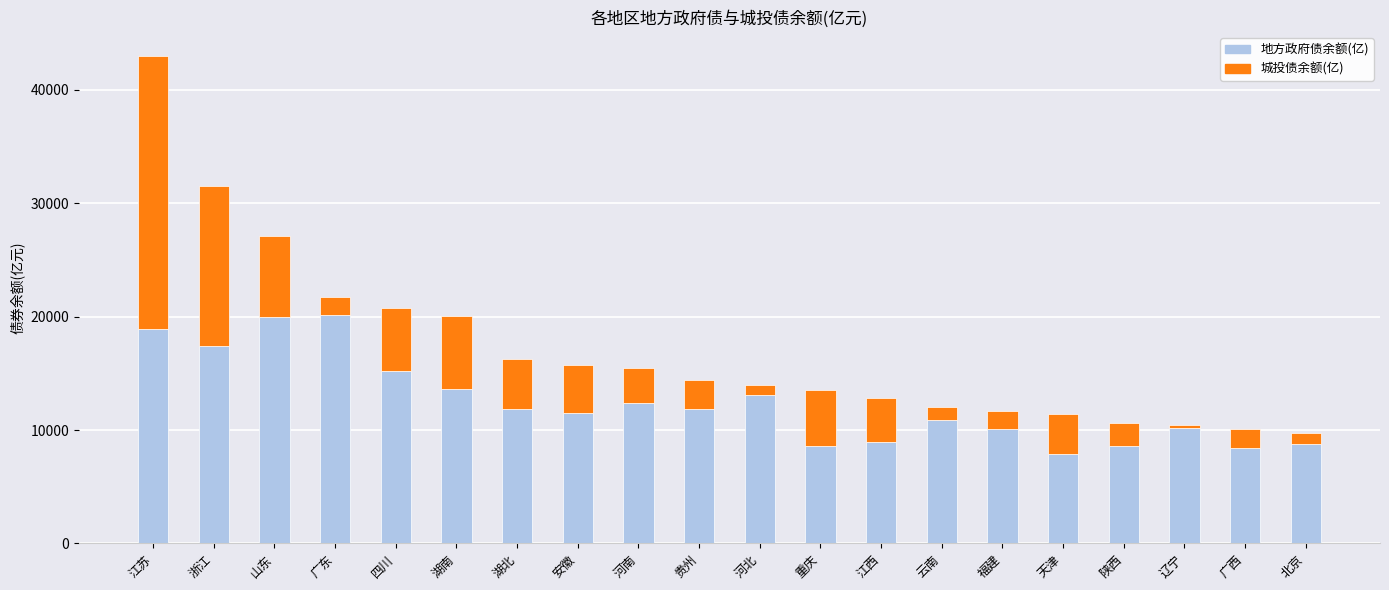

What is the total value across all series at 河南?

15486.1